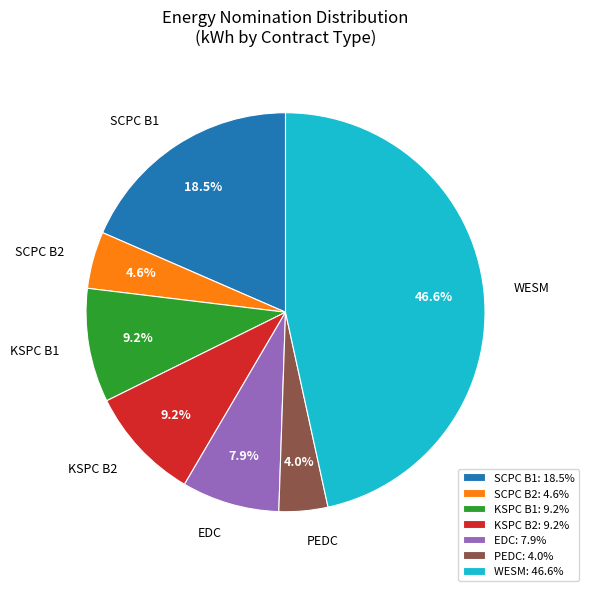

Which slice is the smallest?

PEDC